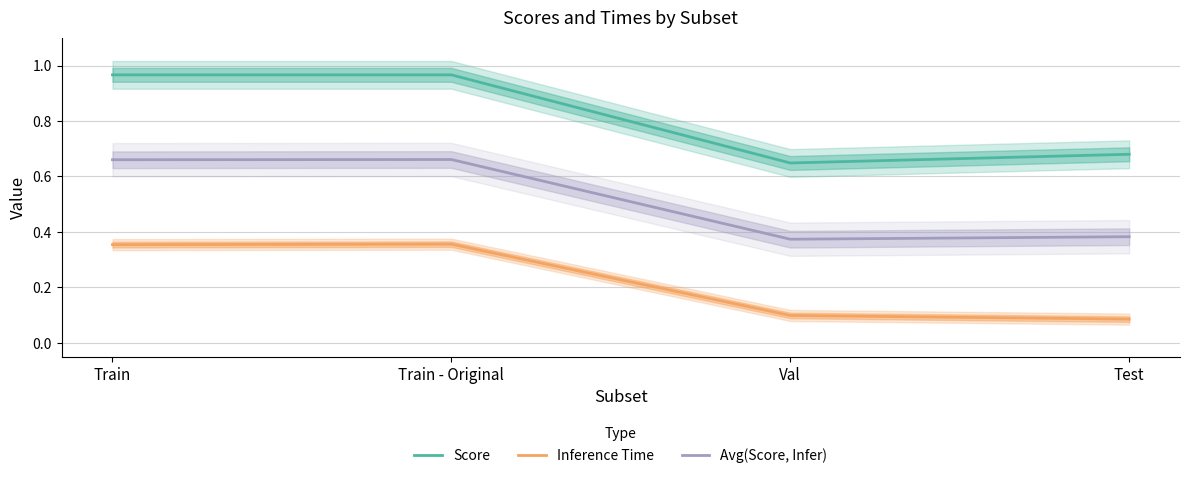

Is it true that Avg(Score, Infer) equals 0.9 at Train?

False